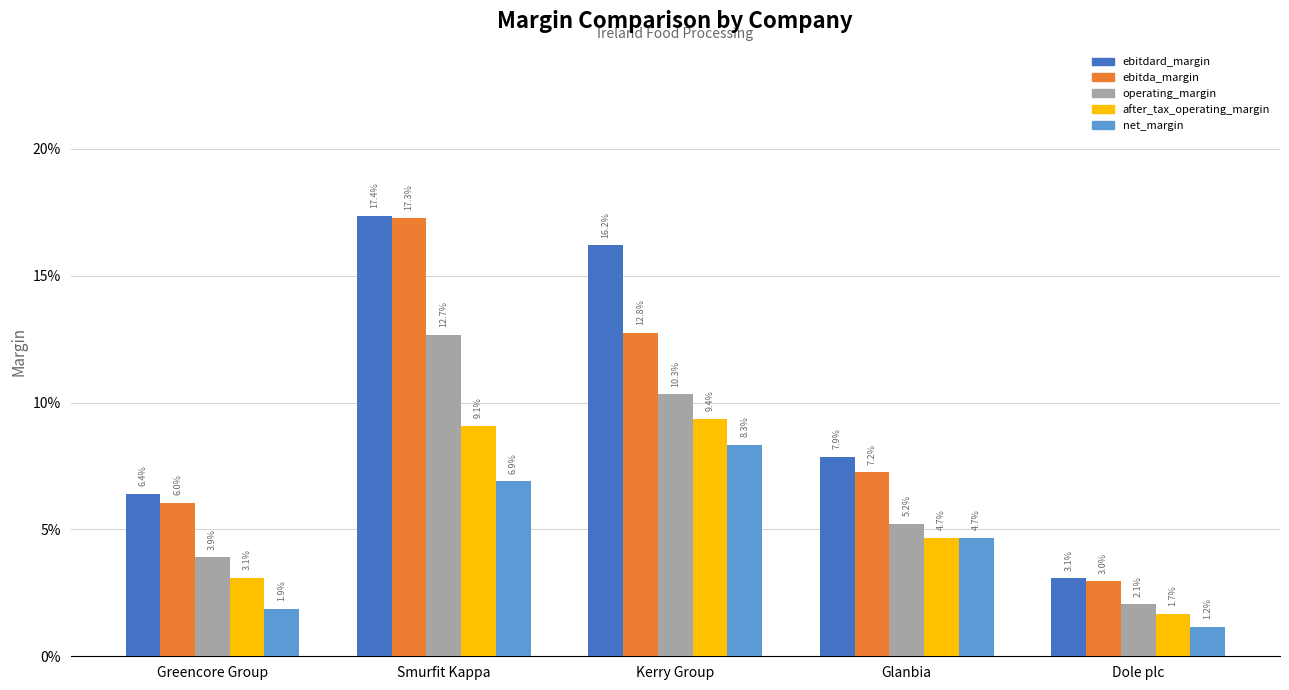

Does the chart contain stacked bars?

No